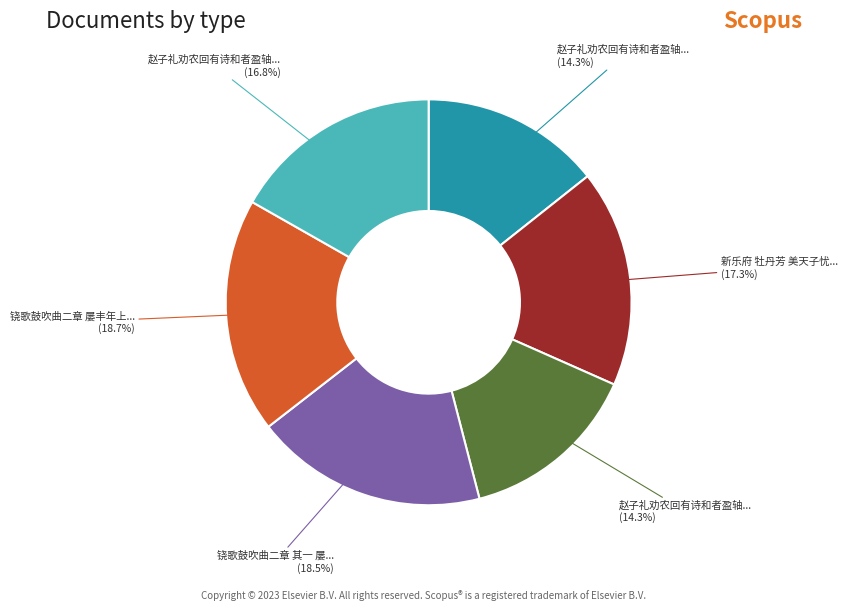

Is there a majority slice in this chart?

No